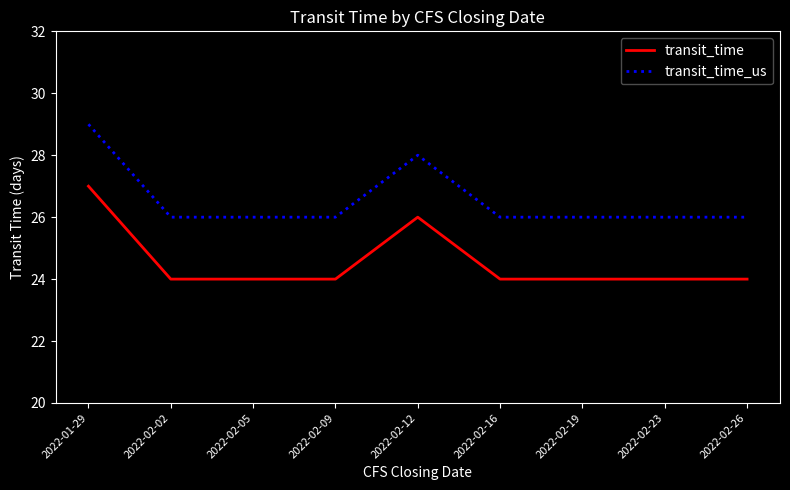

Which series has the largest total across all categories?

transit_time_us